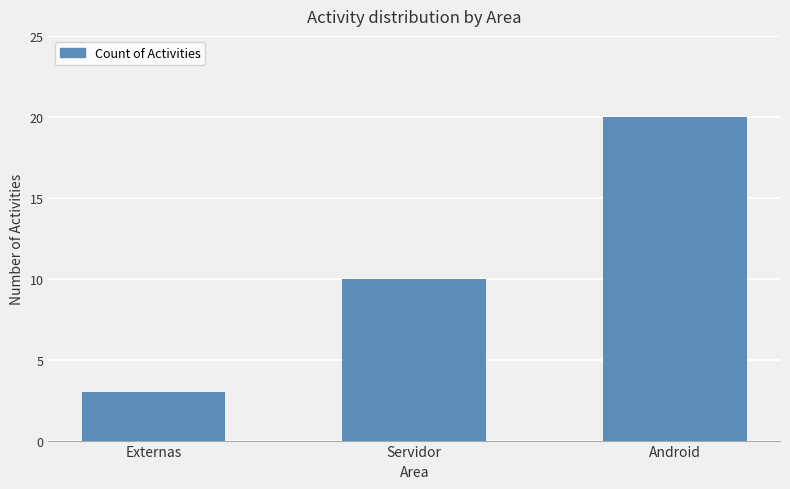

Which category has the highest value across all series?

Android